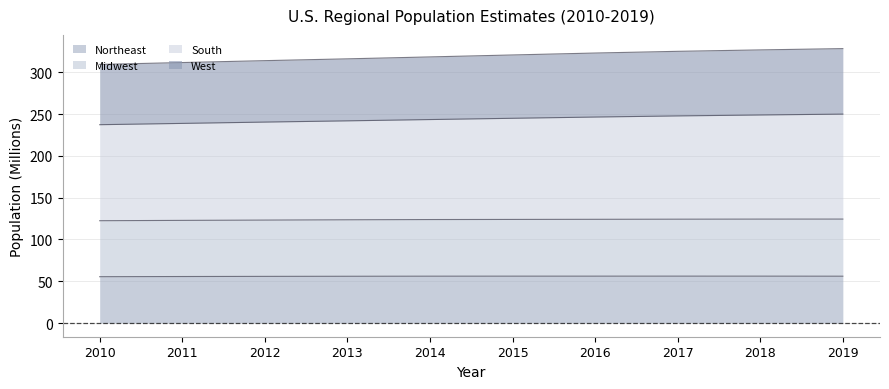

At which category does the chart reach its minimum across all series?

2010